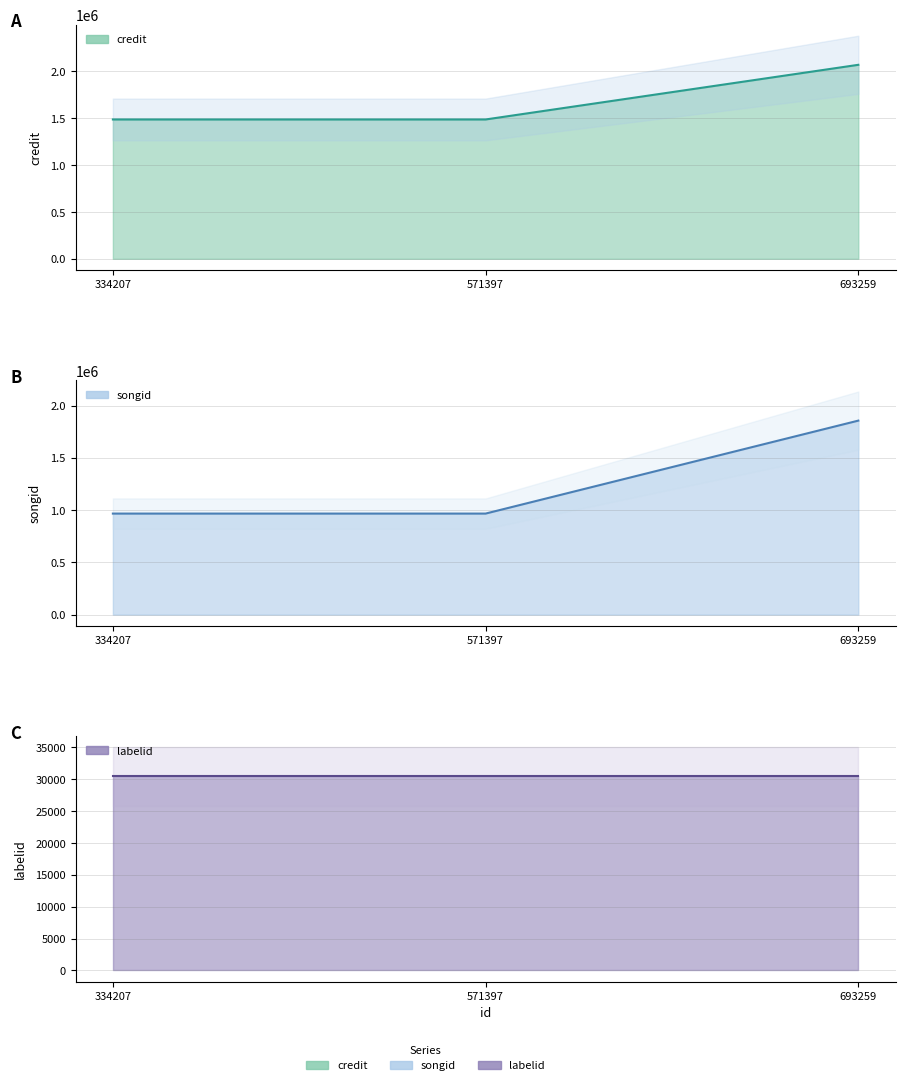

What is the sum of the songid values at 693259 and 334207?

2823136